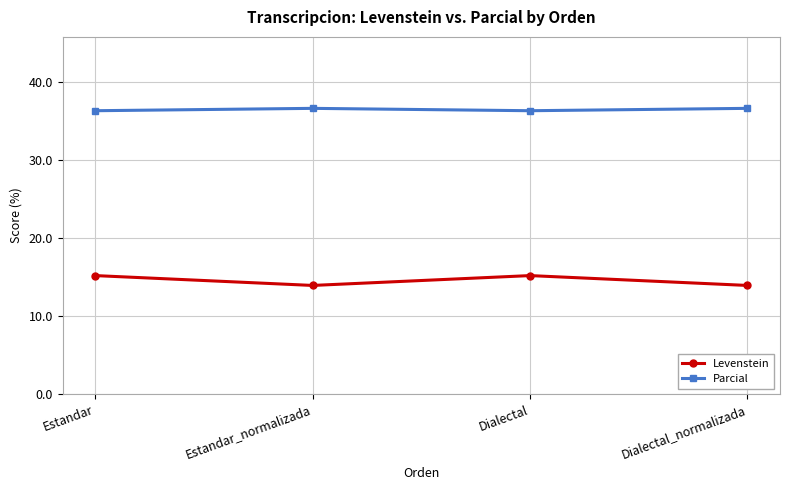

How many distinct data groups are displayed?

2